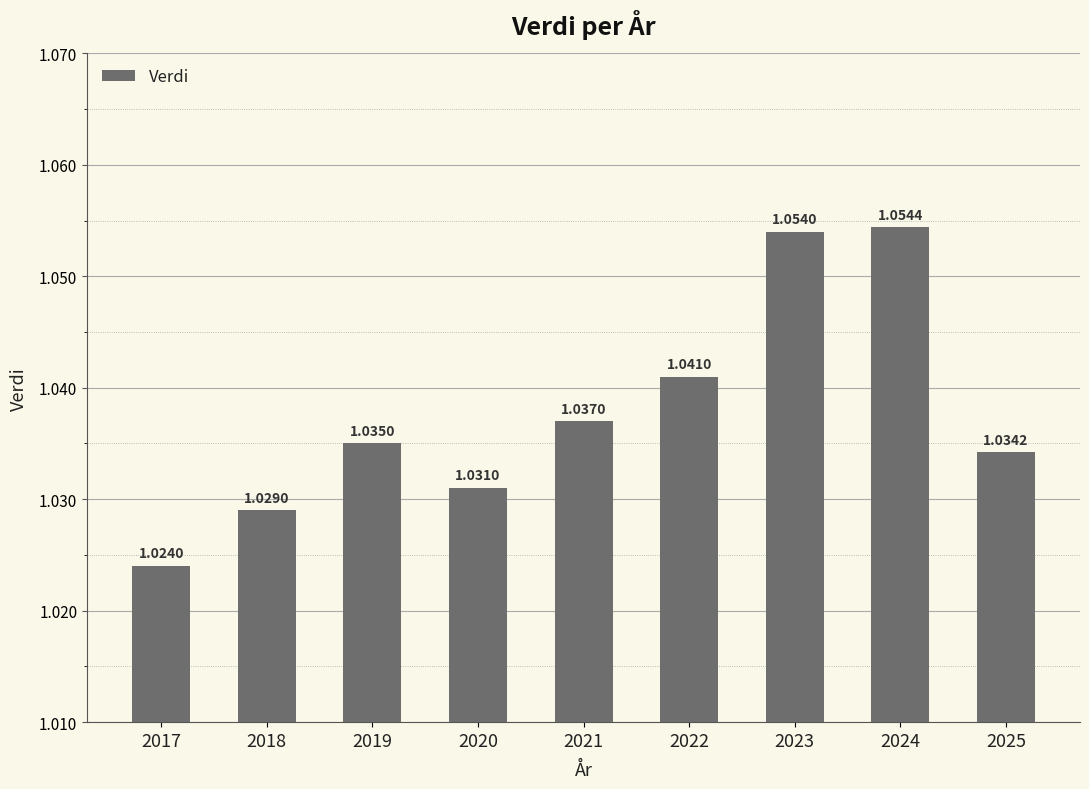

Which has a higher value, 2024 or 2025?

2024